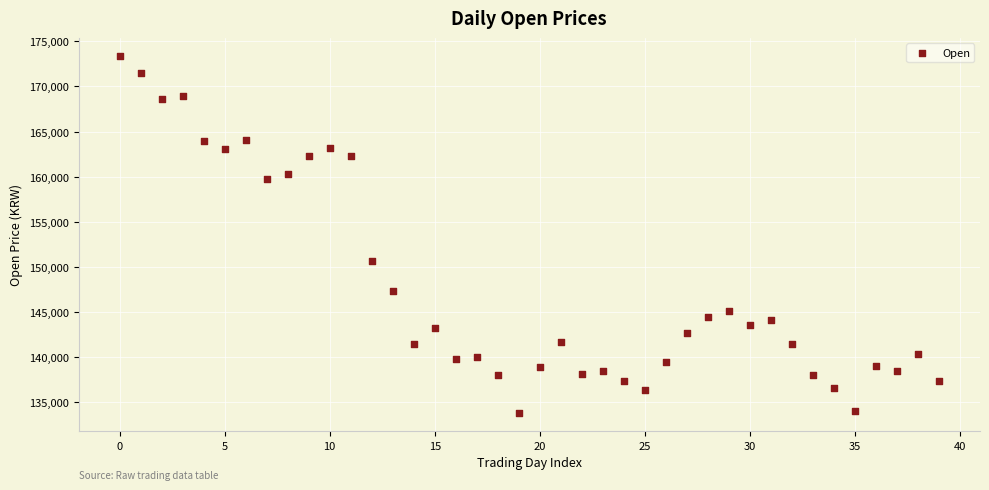

What Y value in the scatter plot is closest to 153600?

150700